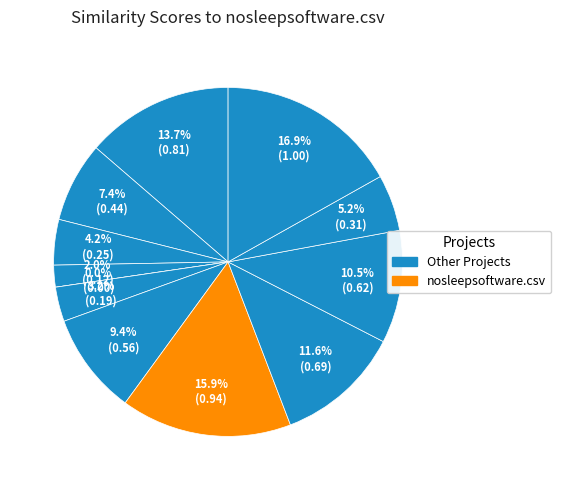

The mscore.csv slice represents 9% of the pie. True or false?

True